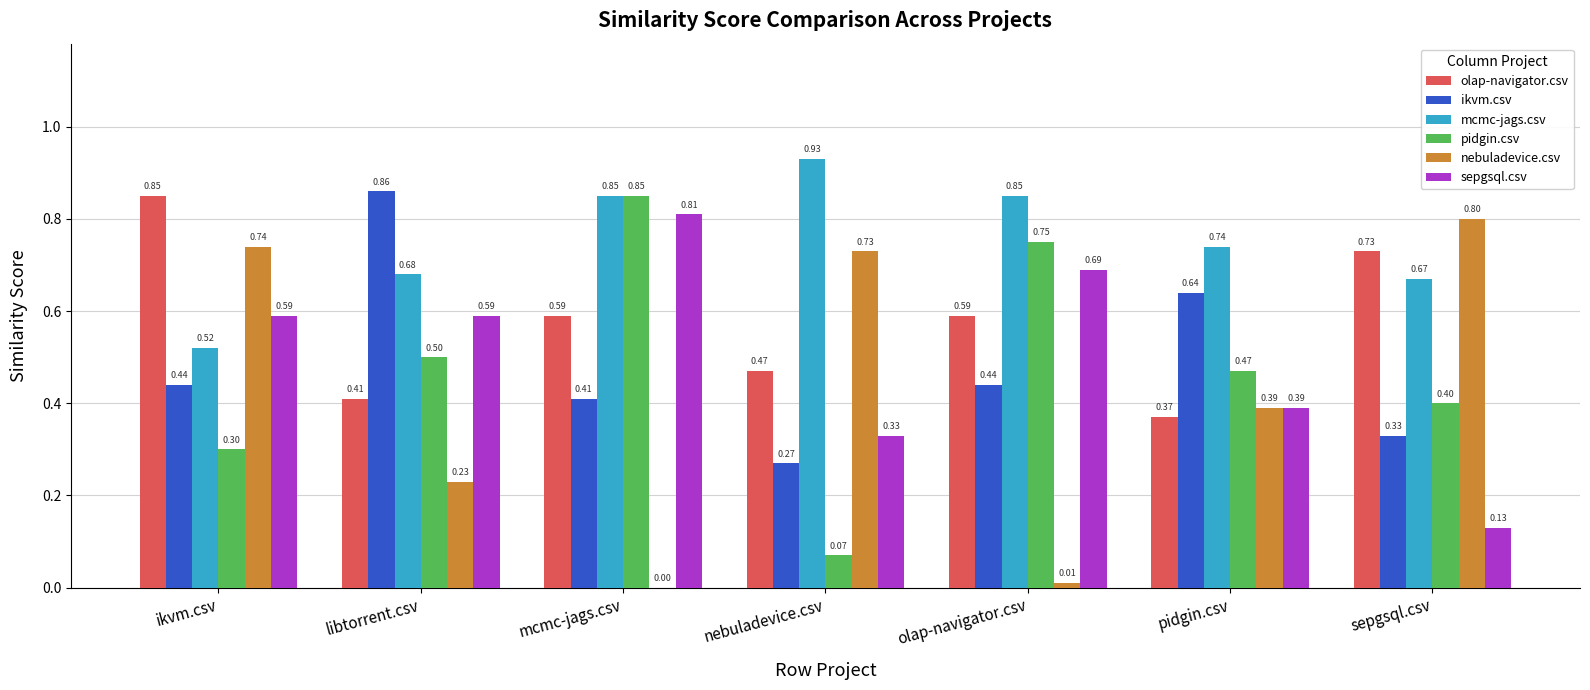

Where is pidgin.csv nearest to the value 0?

nebuladevice.csv